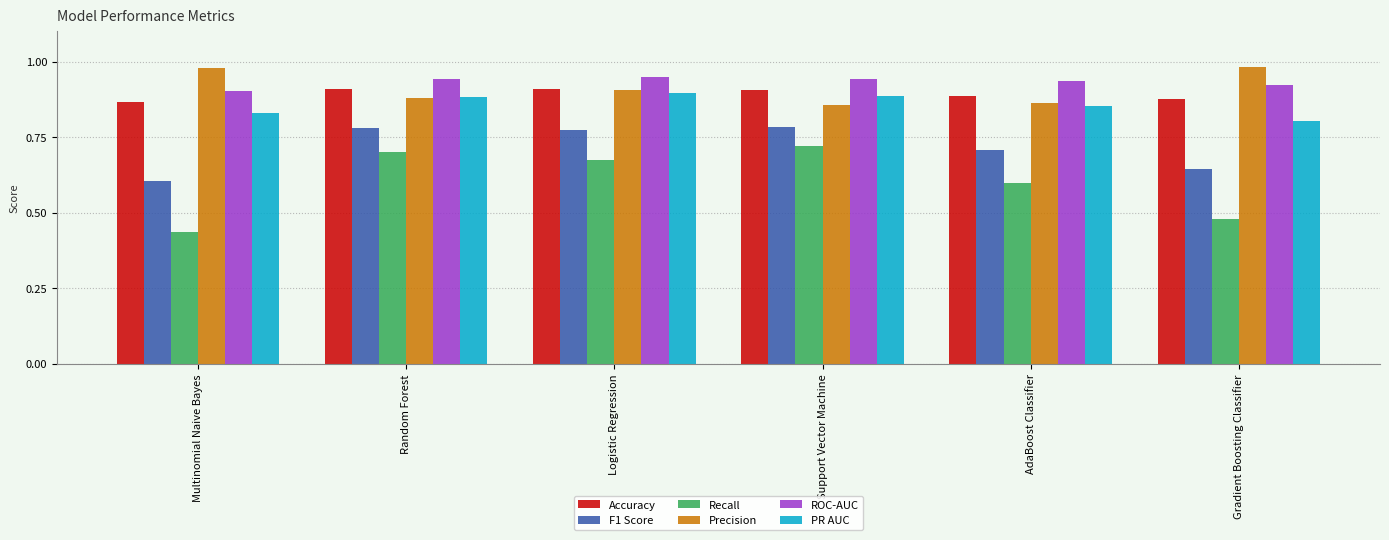

What position from the left is Random Forest?

2